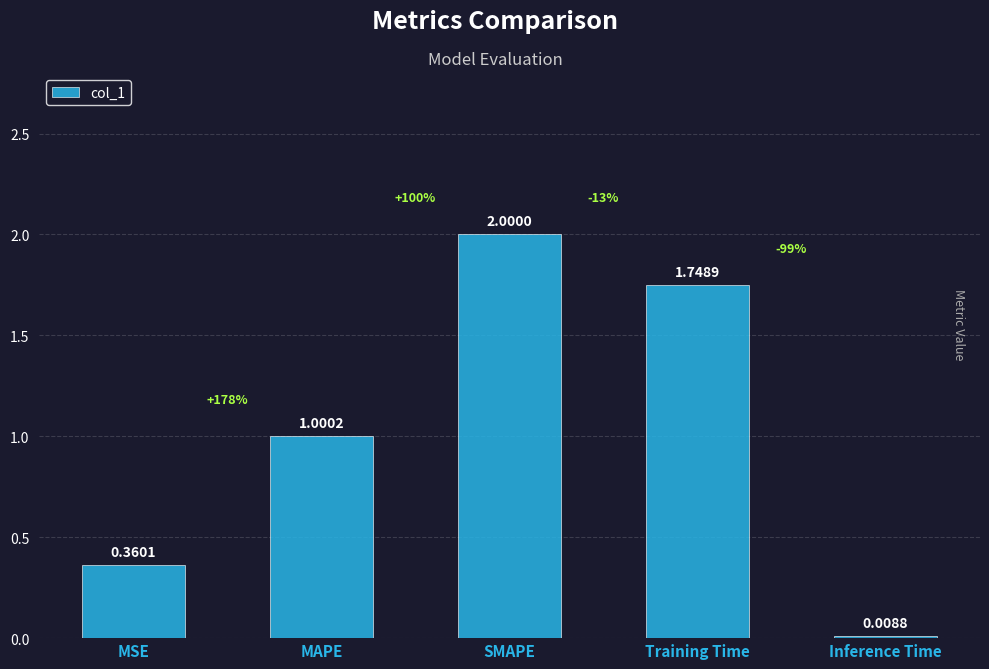

Are the bars horizontal?

No